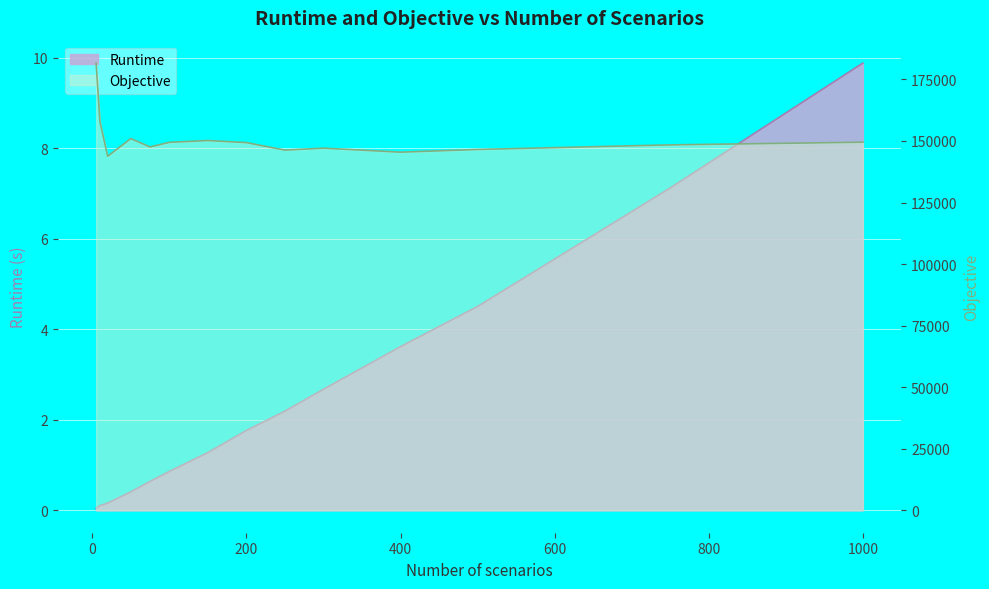

How many lines are shown in the chart?

2